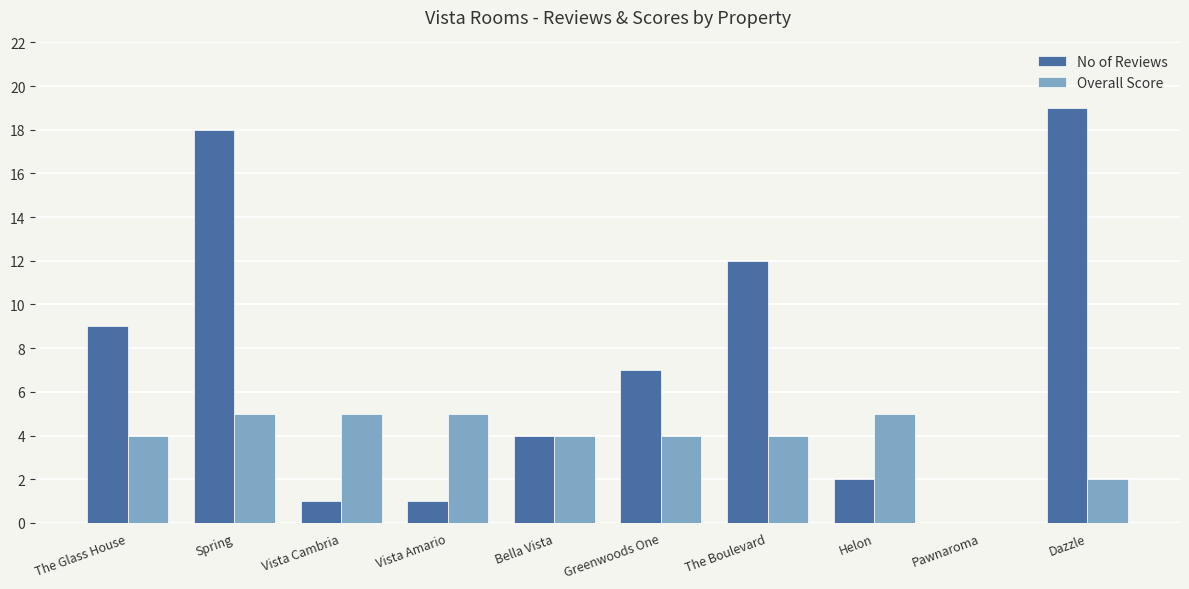

Is the value of Overall Score at Bella Vista greater than the value of No of Reviews at Spring?

No